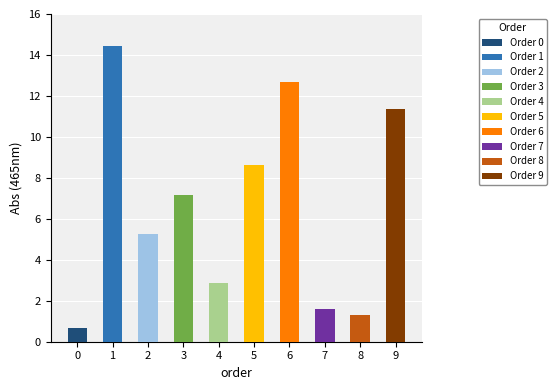

What is the value of the 3rd bar from the left?

5.3